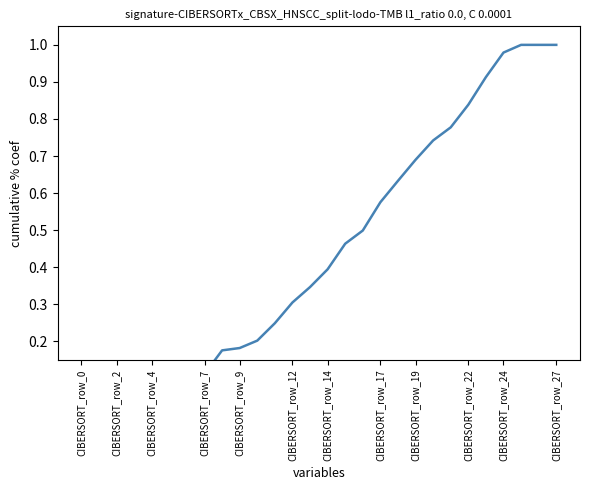

What is the sum of all values?

12.1